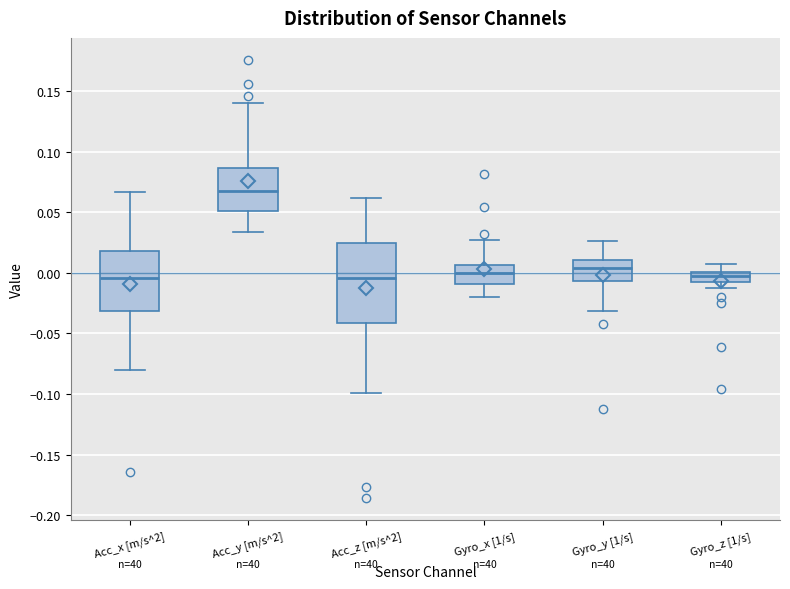

Which box has the highest median line?

Acc_y [m/s^2]